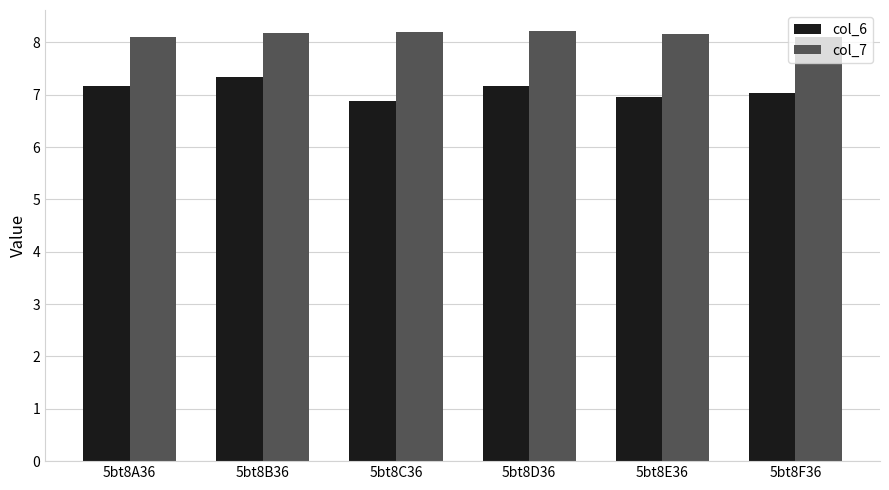

The value of col_6 at 5bt8A36 is 4.0. True or false?

False